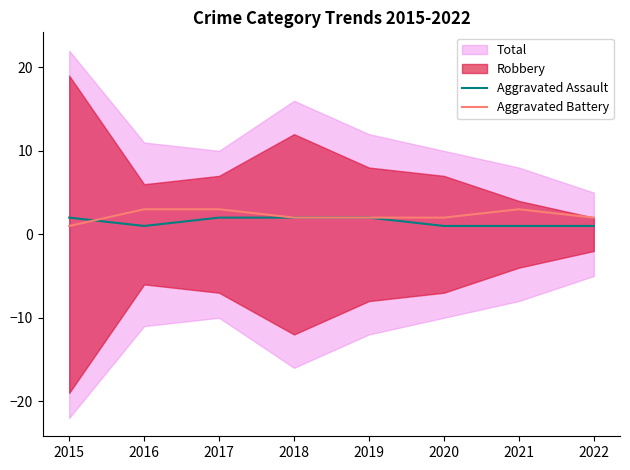

Rank the categories by Aggravated Assault value from lowest to highest.

2016, 2020, 2021, 2022, 2015, 2017, 2018, 2019